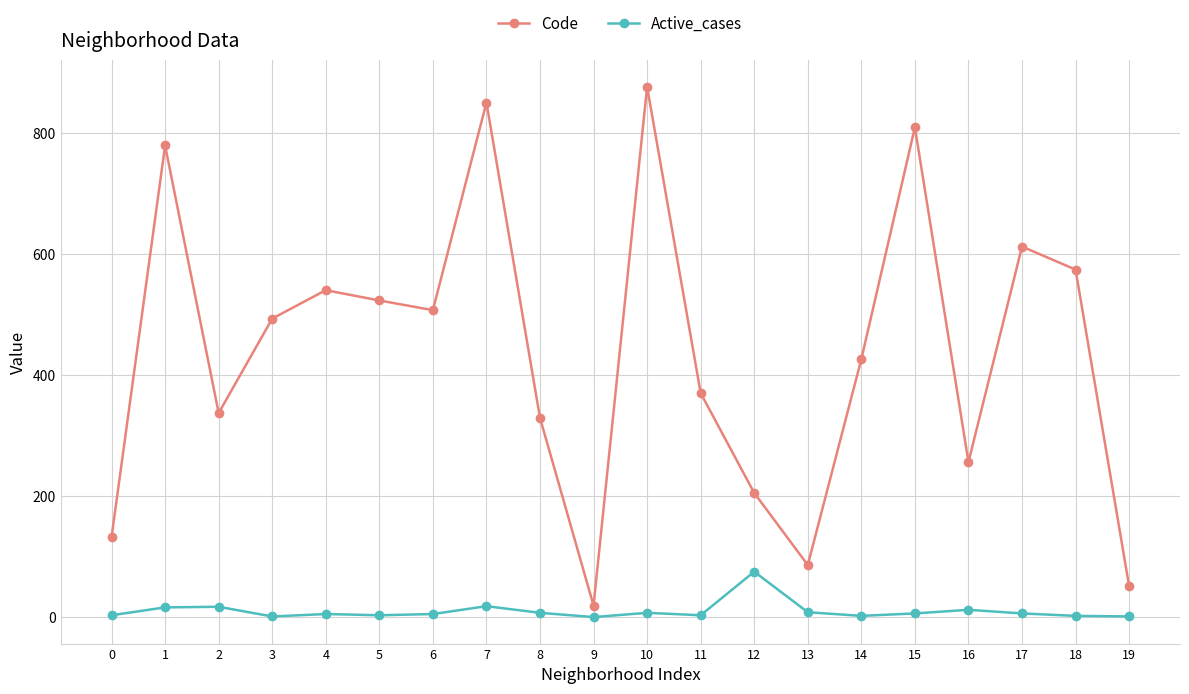

Which series has the largest range (max minus min)?

Code